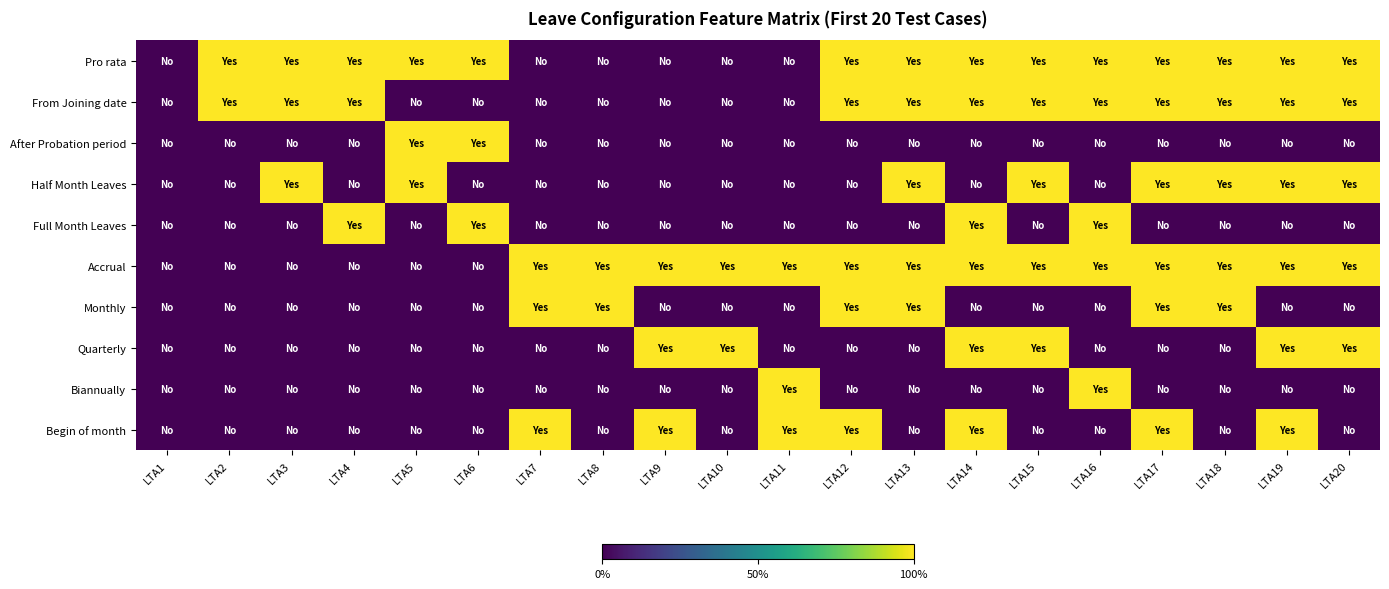

Which label corresponds to the smallest value in the chart?

LTA1